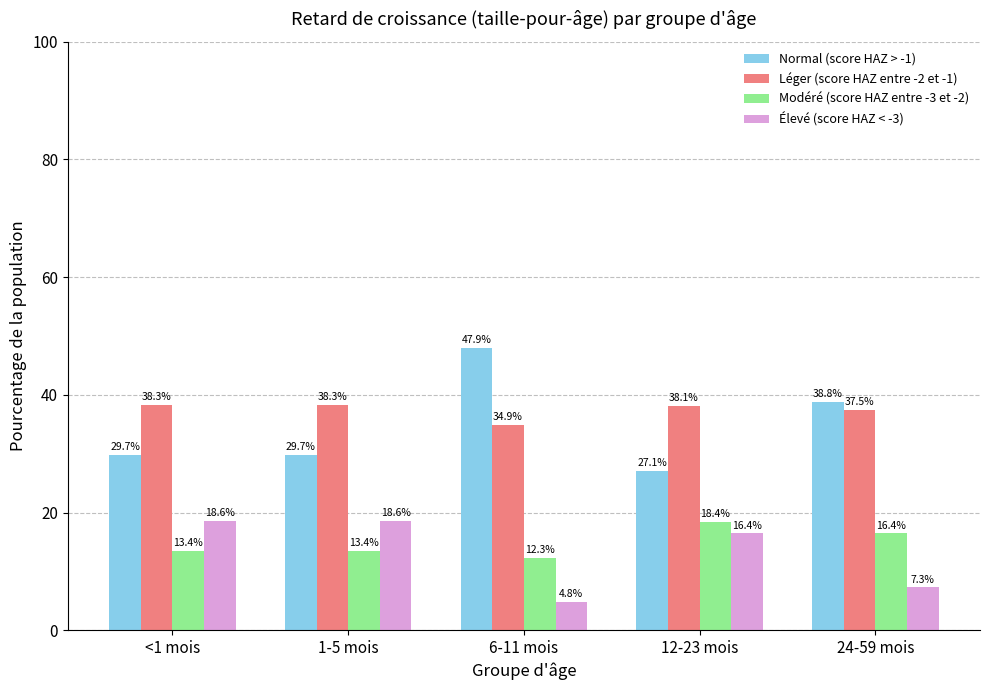

Which category has the highest value across all series?

6-11 mois